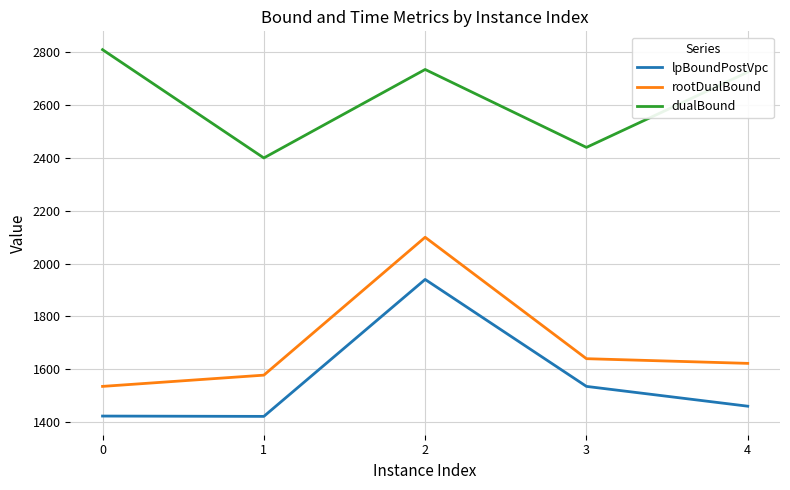

What is the highest value of the lpBoundPostVpc series?

1940.0